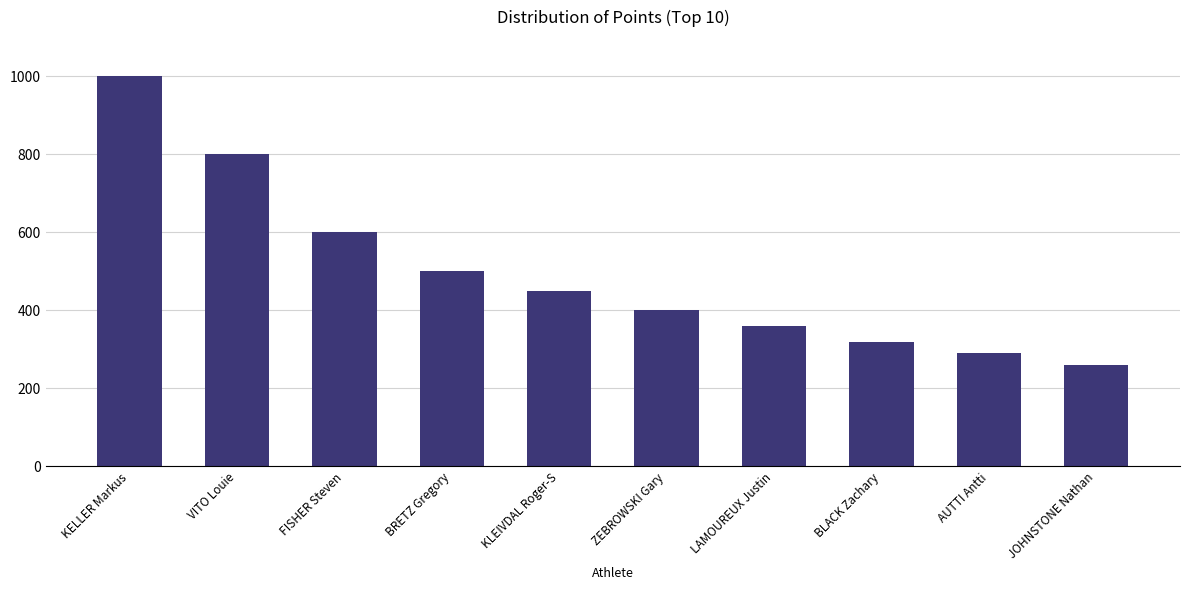

Are the bars horizontal?

No